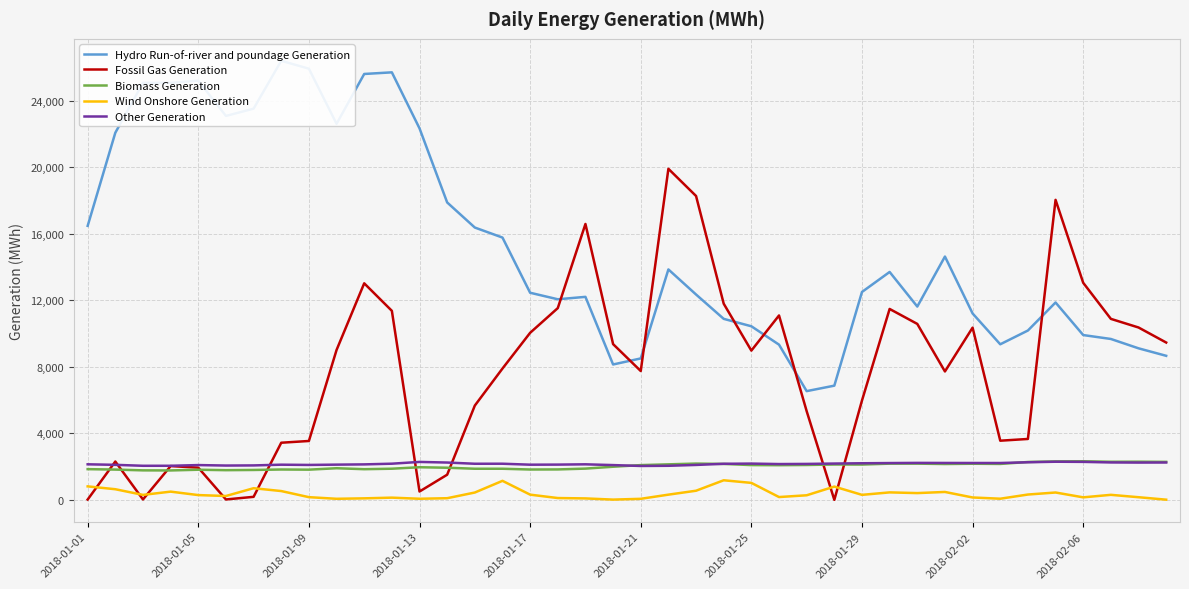

True or false: Wind Onshore Generation and Biomass Generation cross at least once.

False